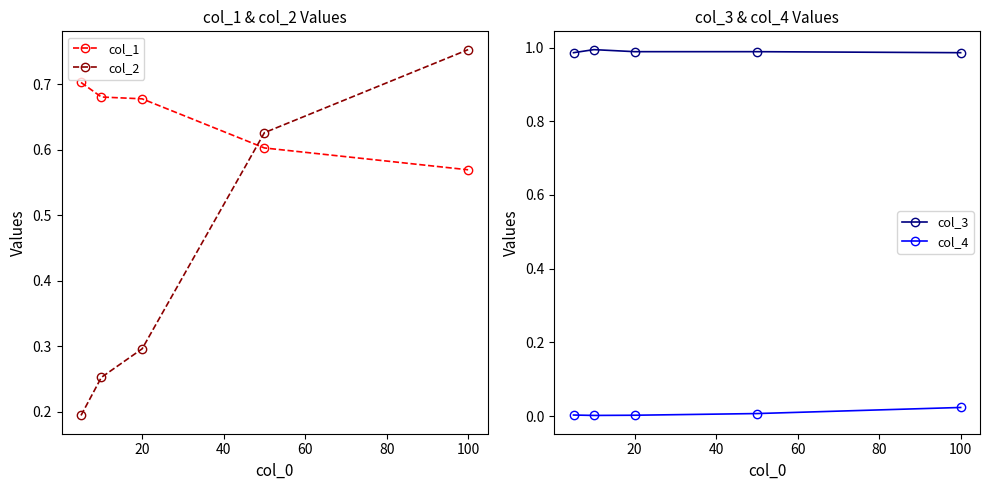

What is the value of the col_2 point at the 5th from the left?

0.8